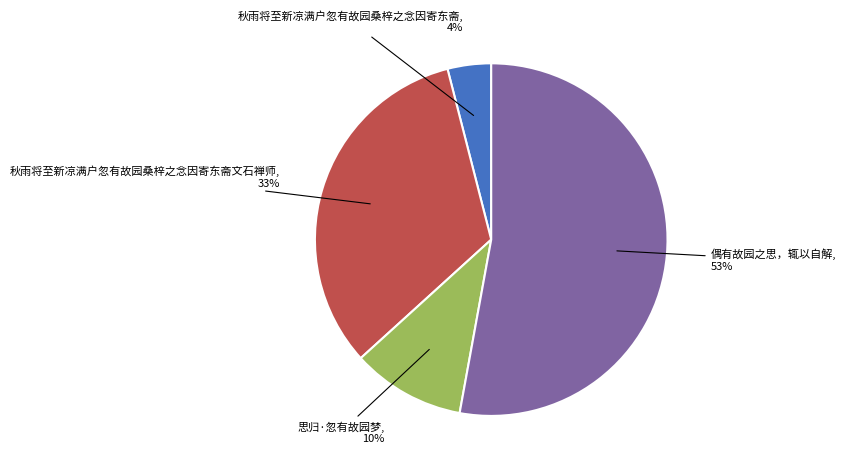

What is the smallest slice in the pie chart?

秋雨将至新凉满户忽有故园桑梓之念因寄东斋